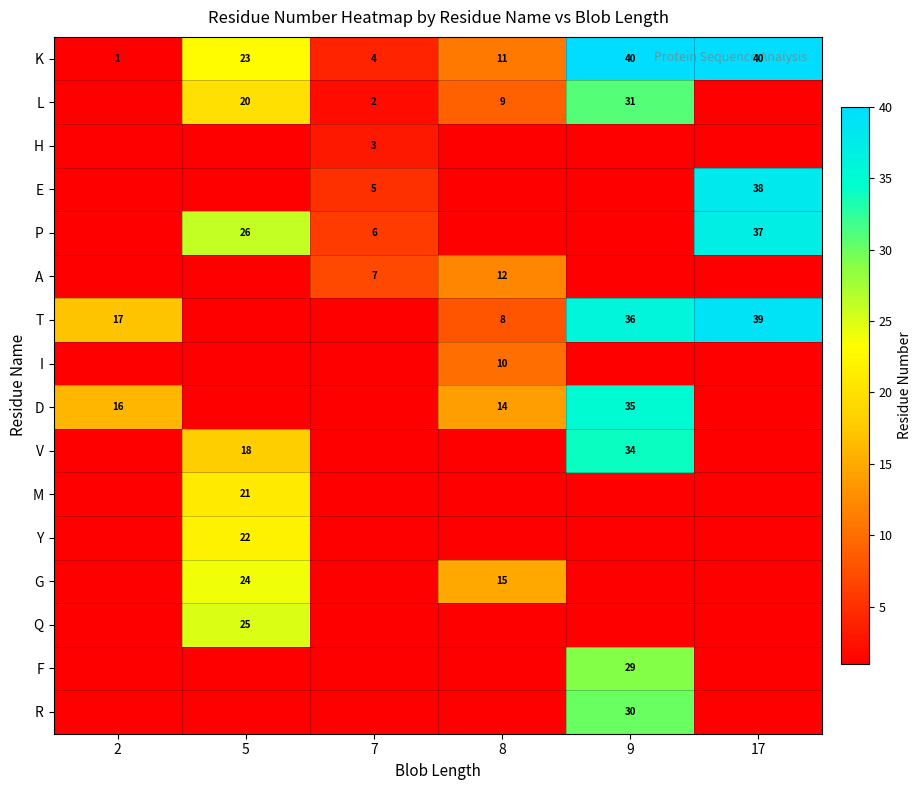

The D series shows 9 at 2. True or false?

False